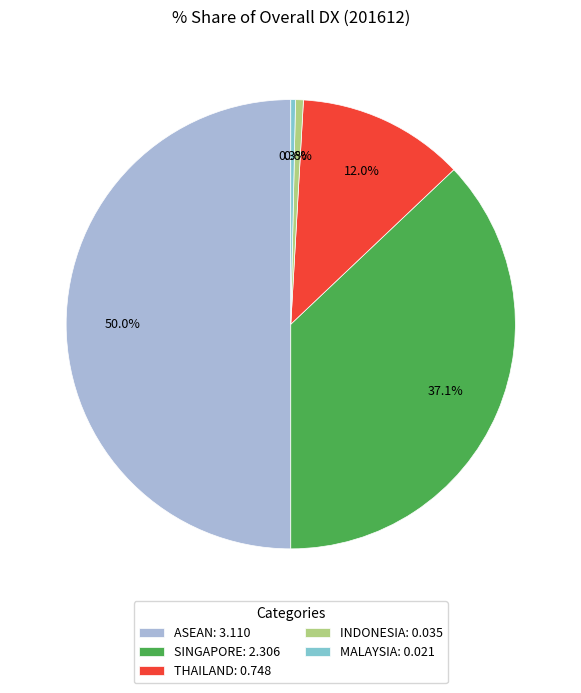

What percentage is the ASEAN slice, to the nearest percent?

50%